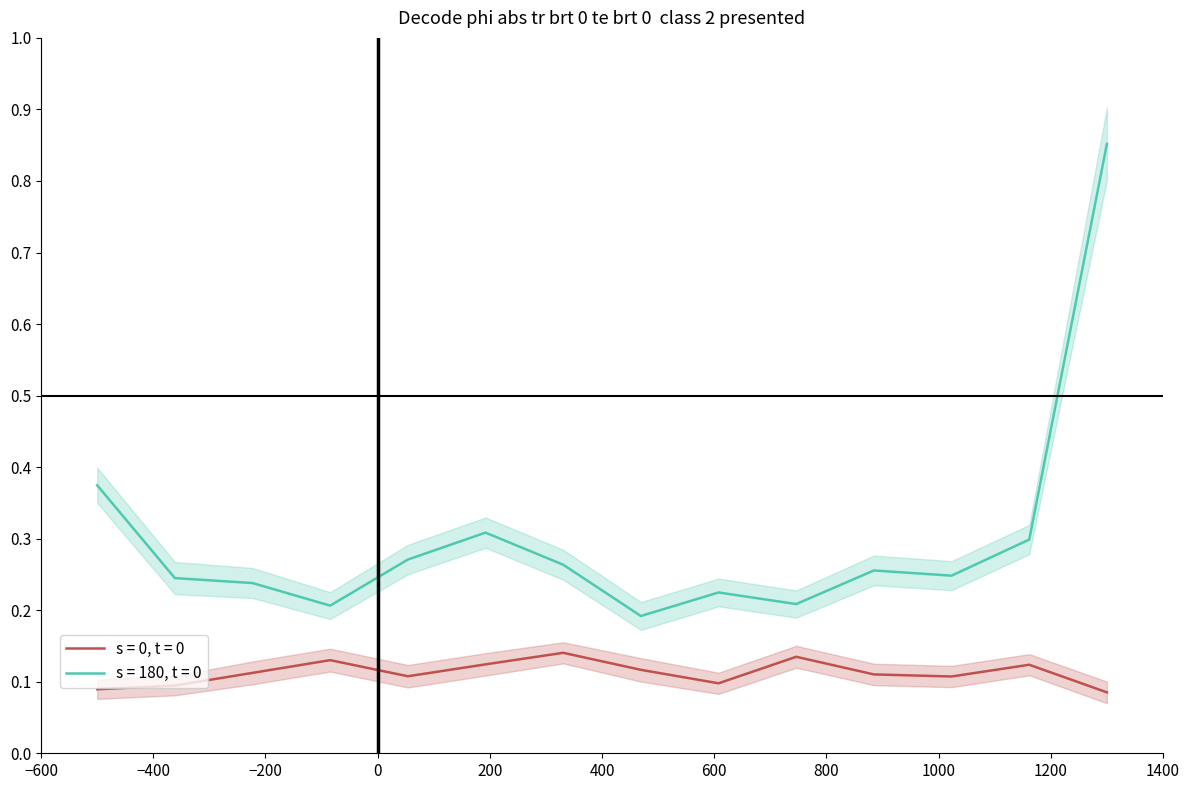

At 12-2021, list the series in order from smallest to largest.

s = 0, t = 0, s = 180, t = 0